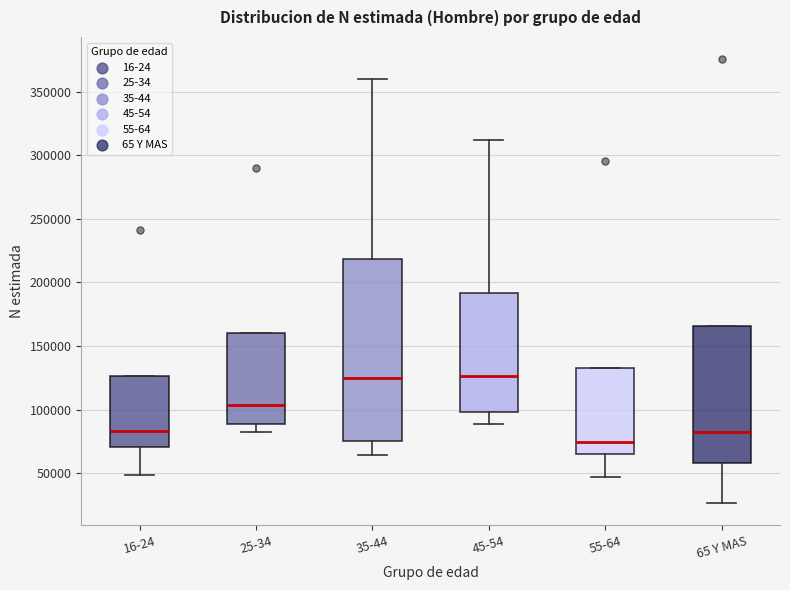

Which box has the lowest median line?

55-64